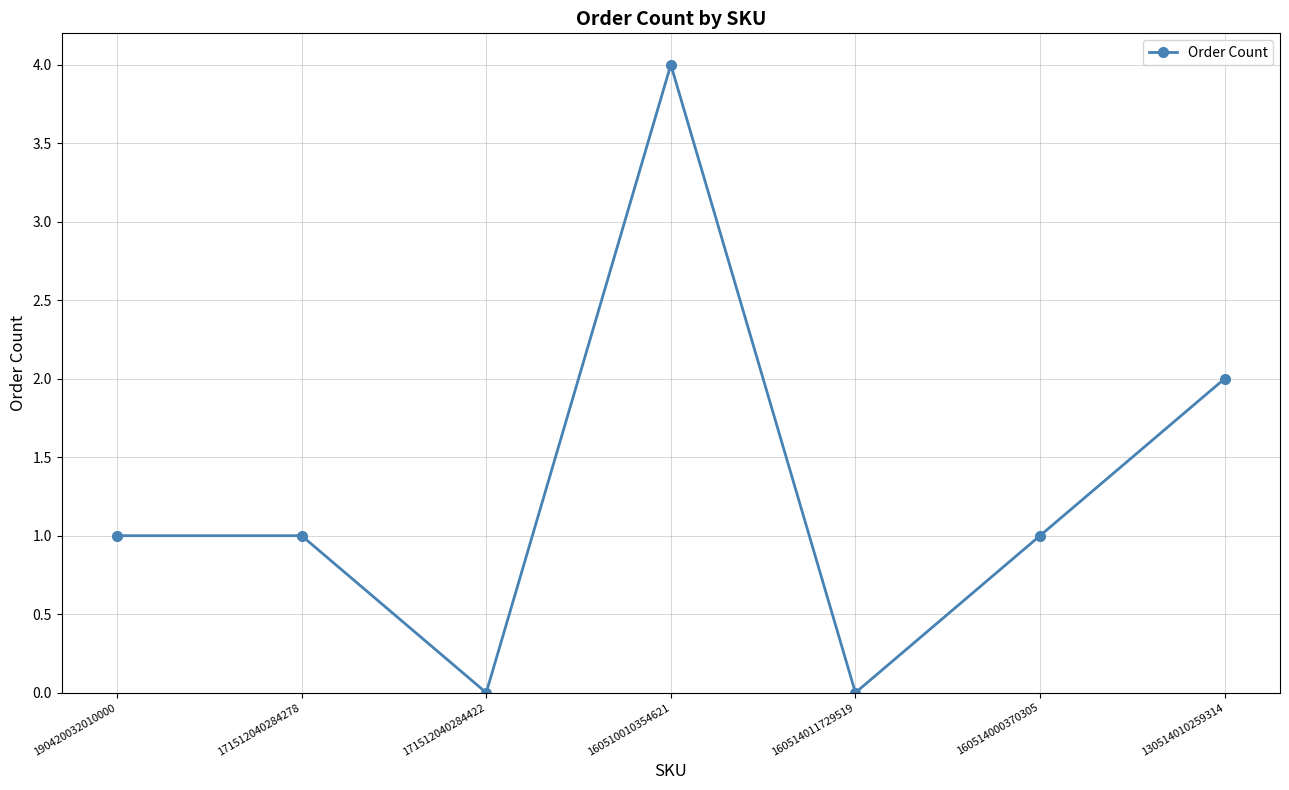

Which has a higher value, 171512040284278 or 171512040284422?

171512040284278